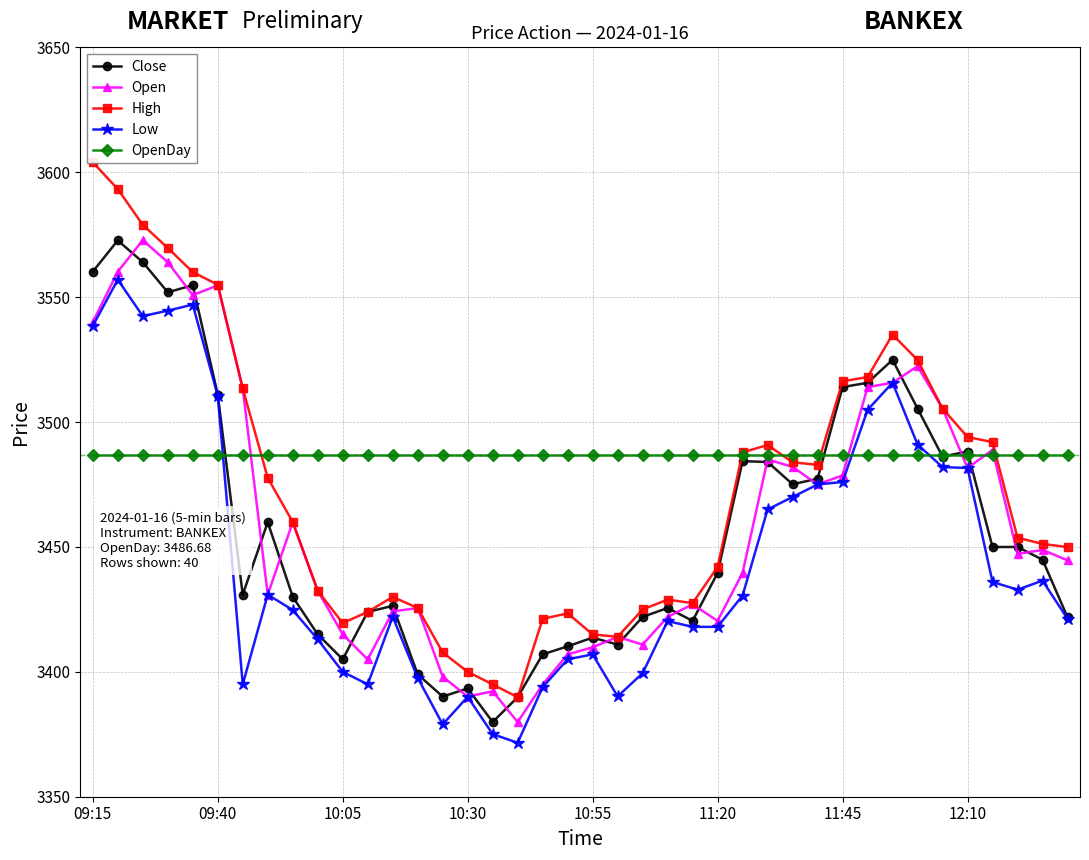

True or false: Low has more than 2 interior local peaks.

True